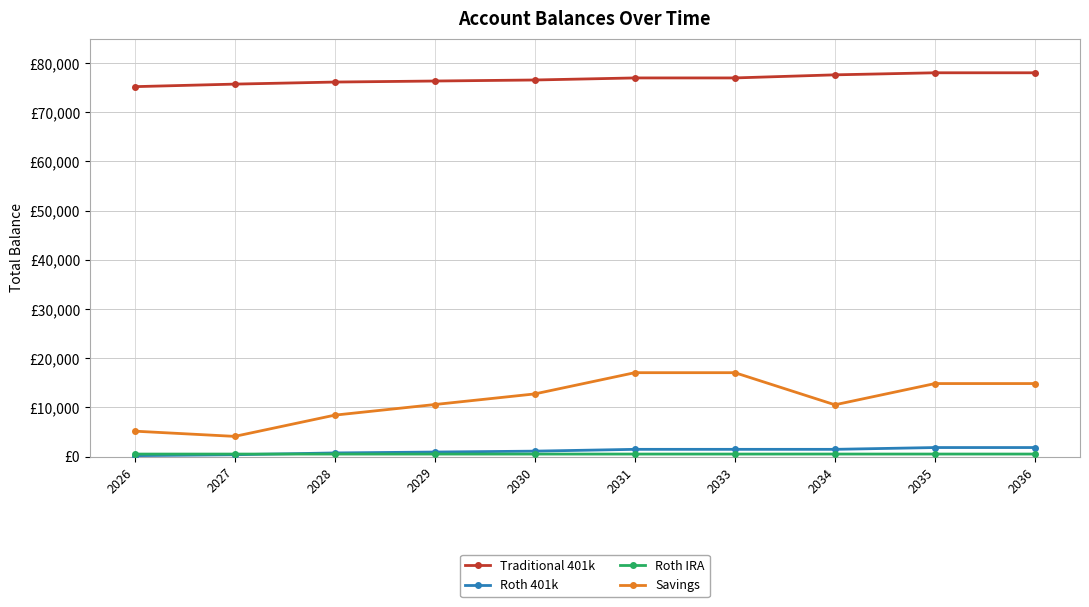

Does the chart have visible grid lines?

Yes